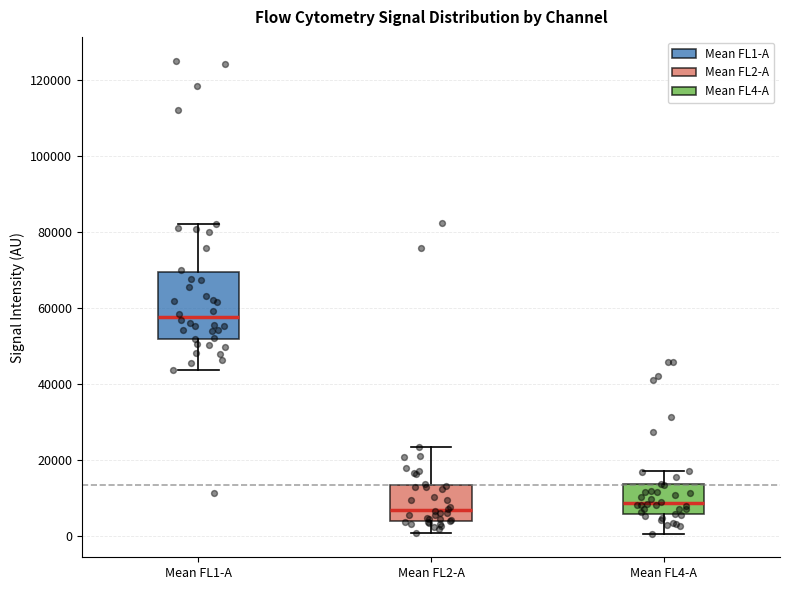

Where is the lower edge of the box for Mean FL1-A on the y-axis? The values are not printed on the chart, so give them approximately, as read against the axis.

52000